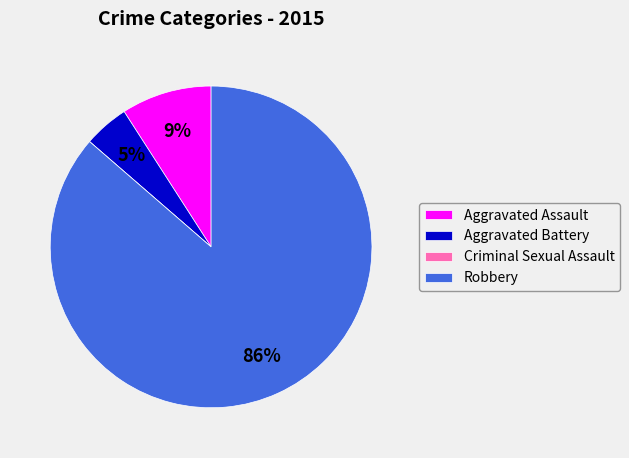

Between Aggravated Assault and Robbery, which is larger?

Robbery